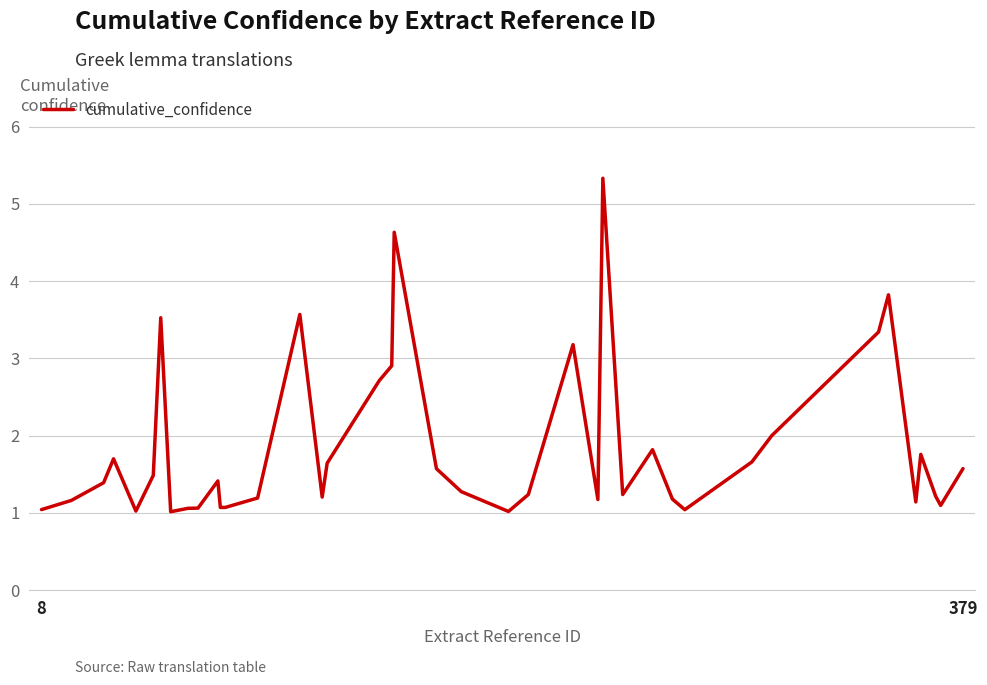

What is the difference between the maximum and minimum values?

4.3